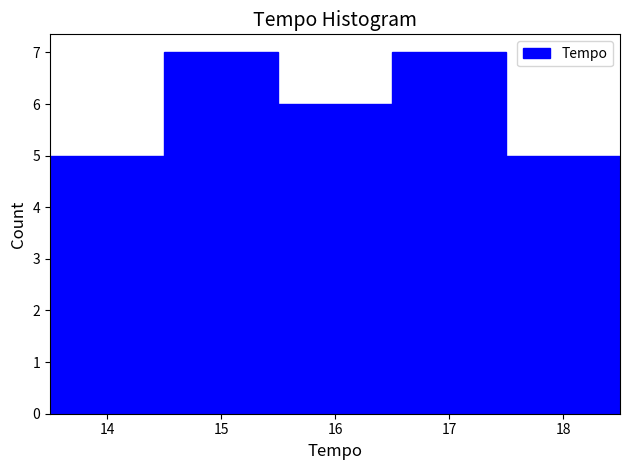

What is the height of the bar covering 15.5 to 16.5 on the x-axis? The values are not printed on the chart, so give them approximately, as read against the axis.

6